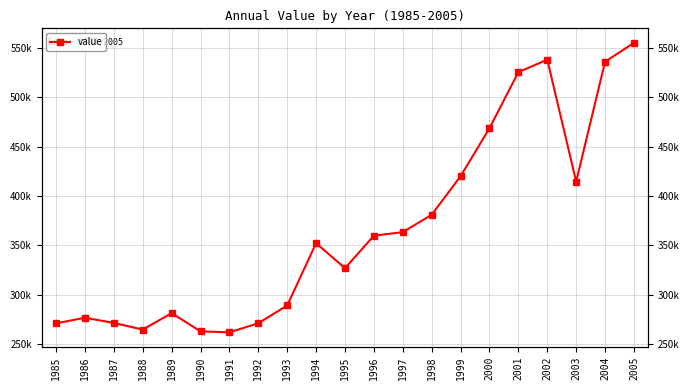

What is the approximate value at 1993?

289029